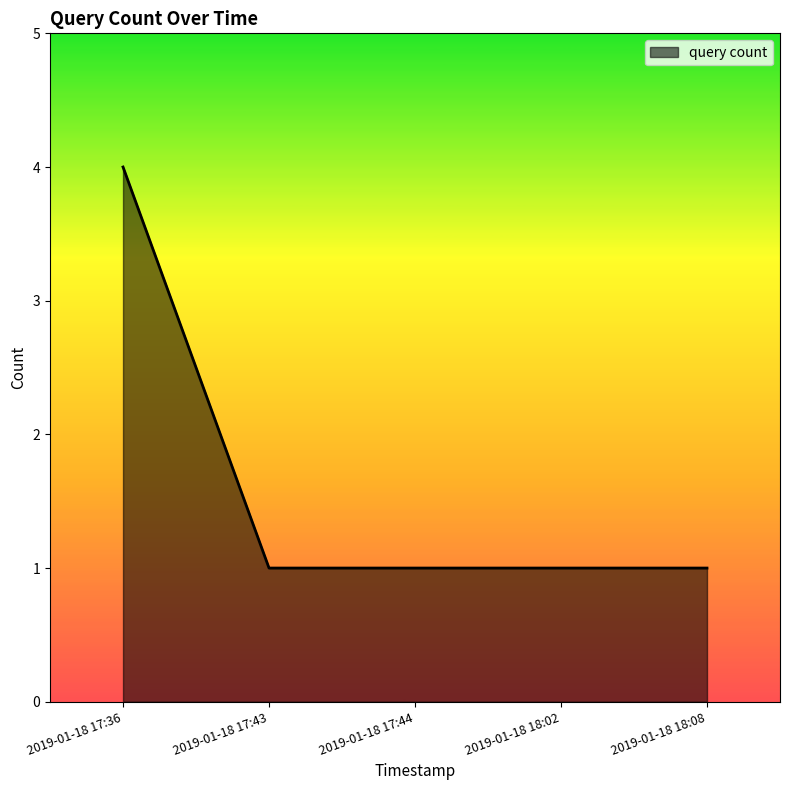

Read the value at 2019-01-18 17:43.

1